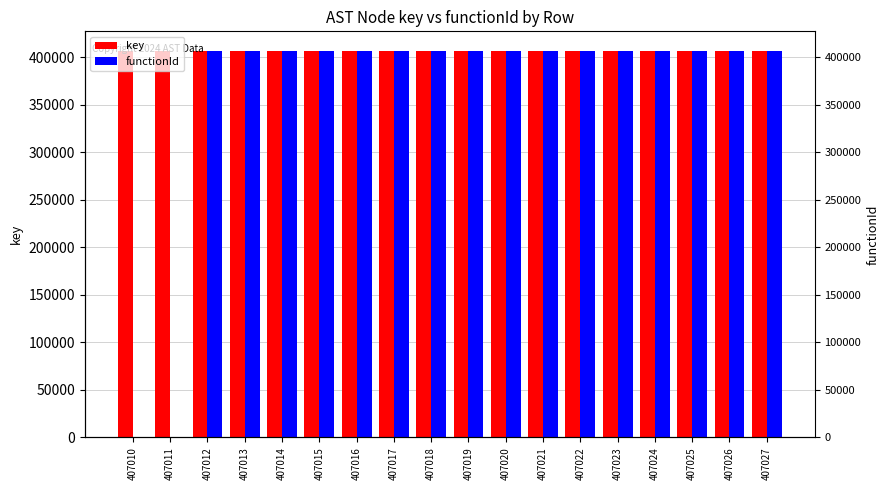

How many data points in key are above 407019?

8